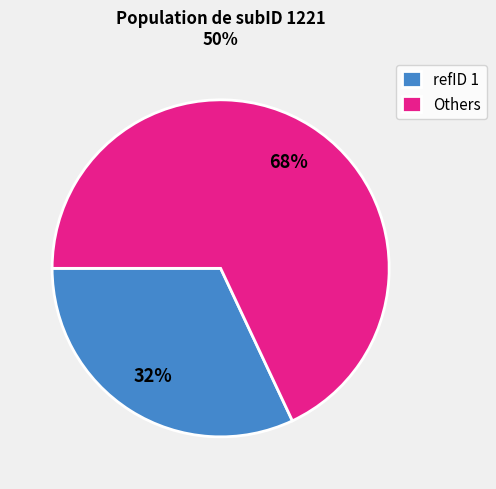

Count the number of slices in the pie.

2